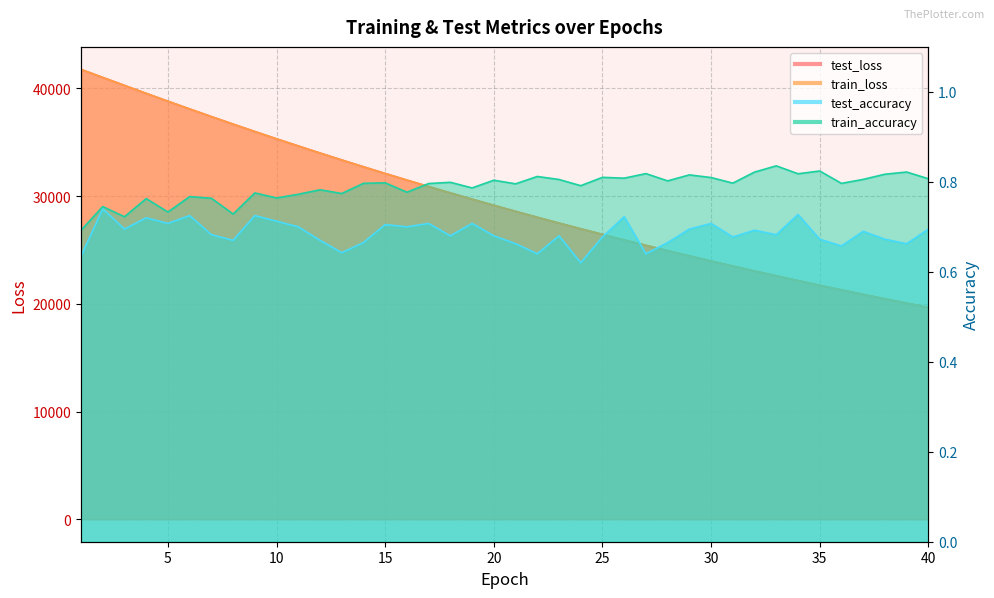

Rank the series at 18 from lowest to highest value.

test_accuracy, train_accuracy, train_loss, test_loss